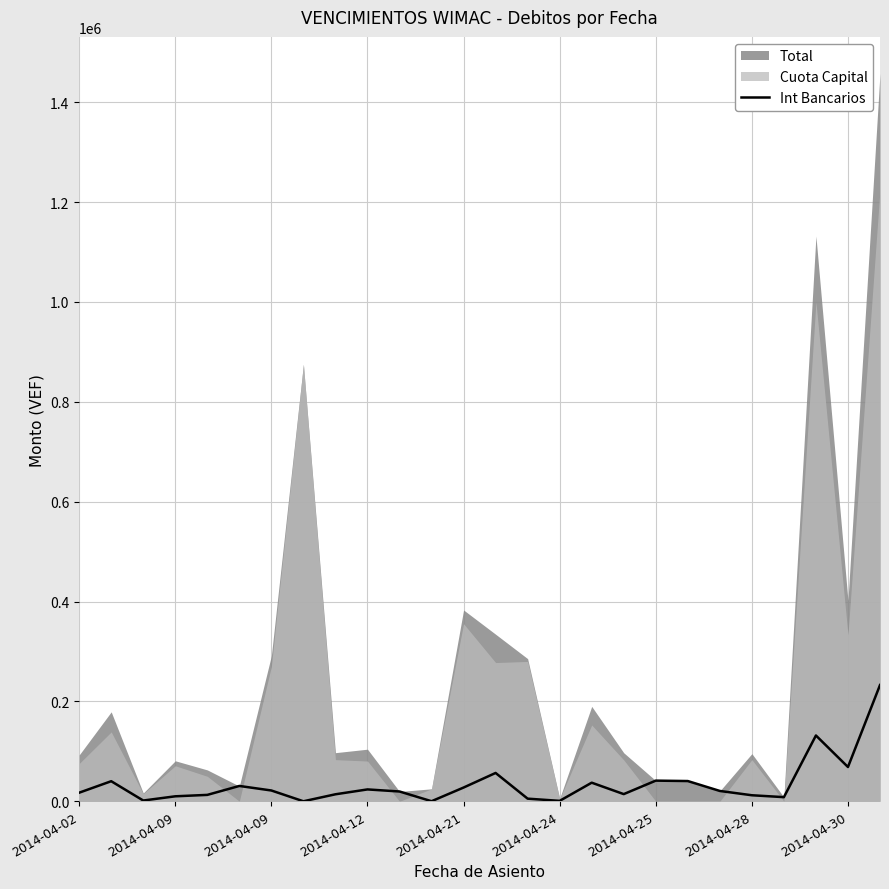

What is the label of the 15th point from the left?

14